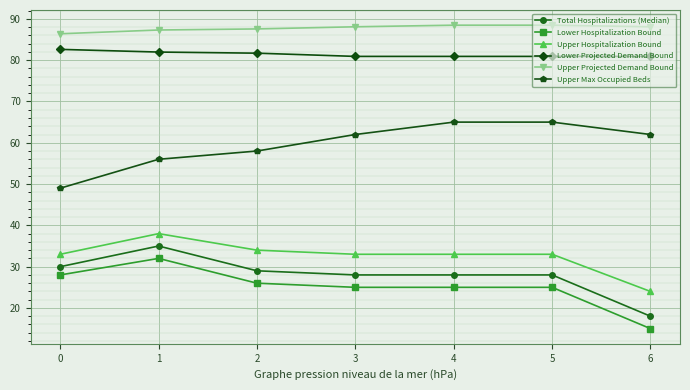

Count the Upper Max Occupied Beds values in the range 56 to 65.

6